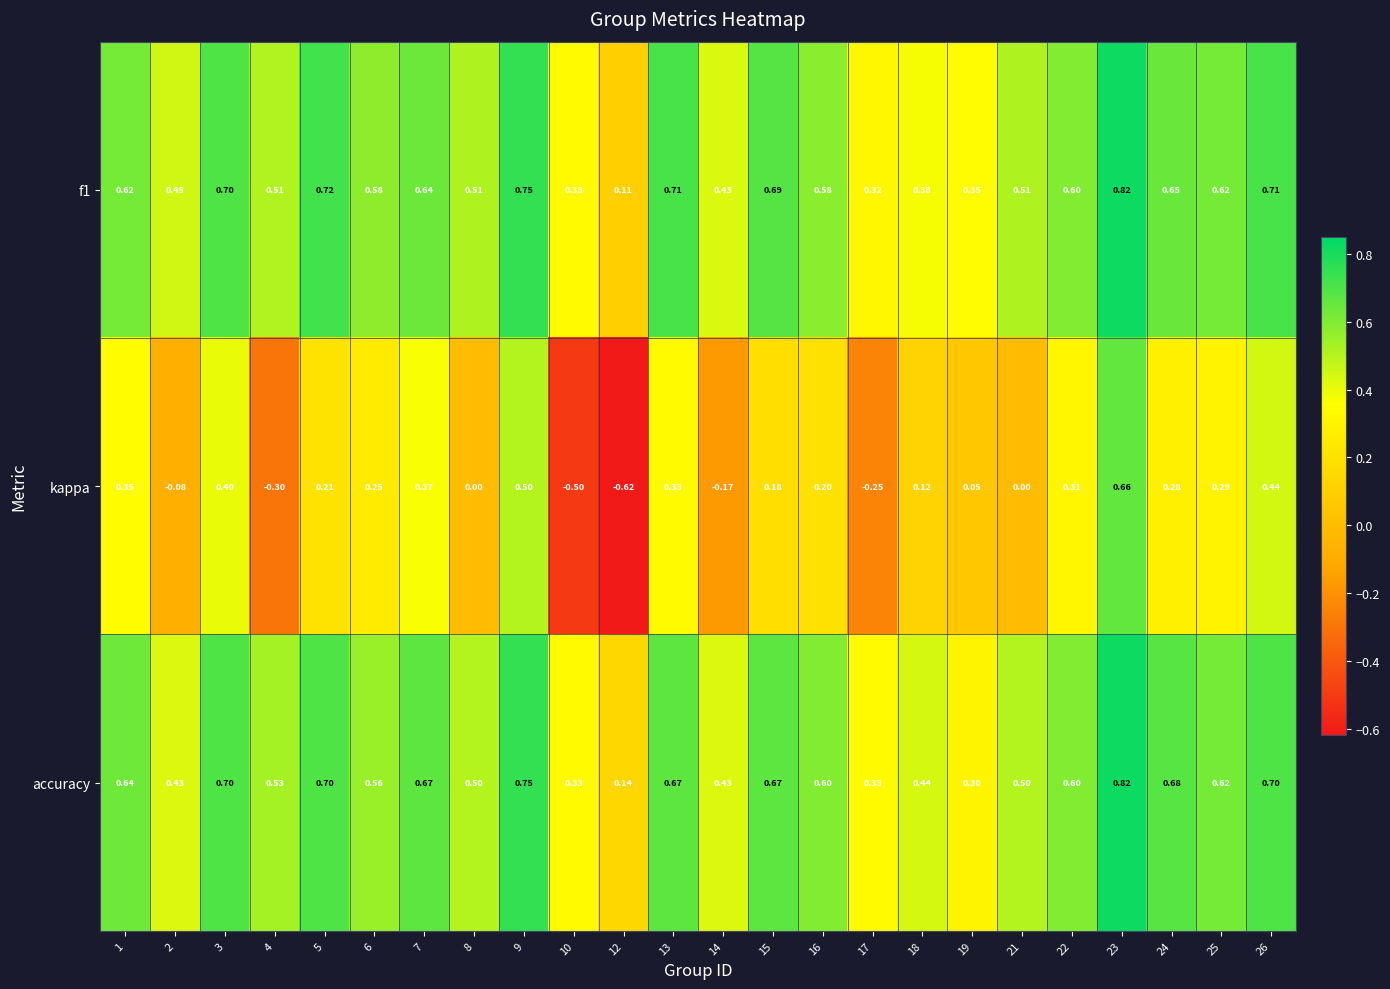

Is the value of f1 at 21 greater than the value of kappa at 7?

Yes